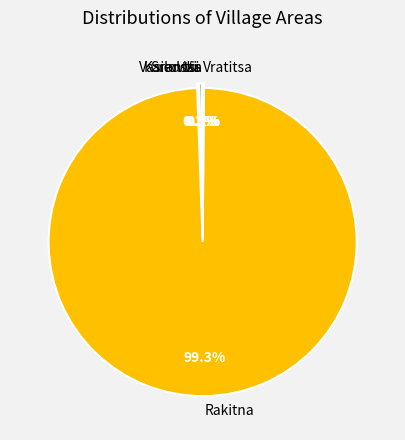

Is it true that Vasilovtsi is 0% of the pie?

True